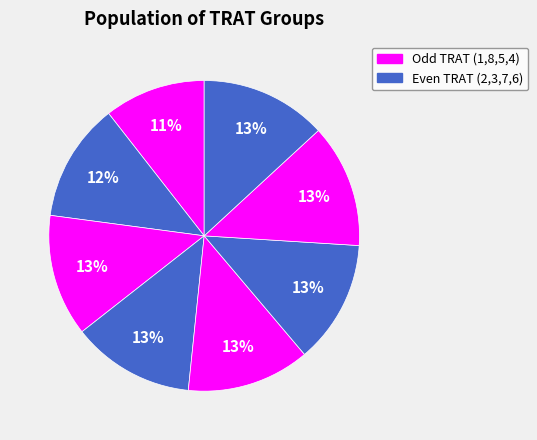

Count the number of slices in the pie.

8